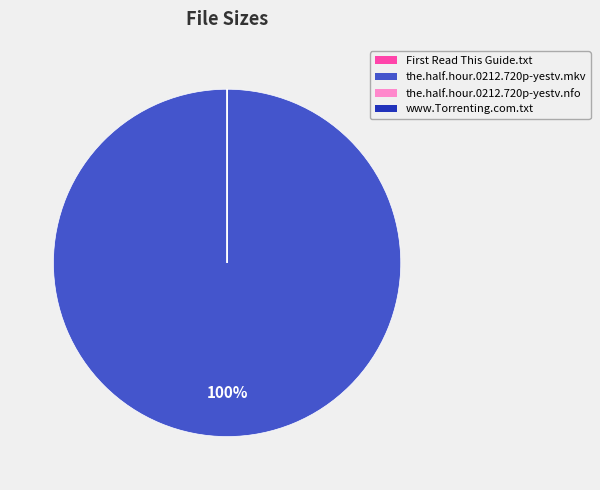

To the nearest percent, what is the difference between the largest and smallest slice percentages?

100%